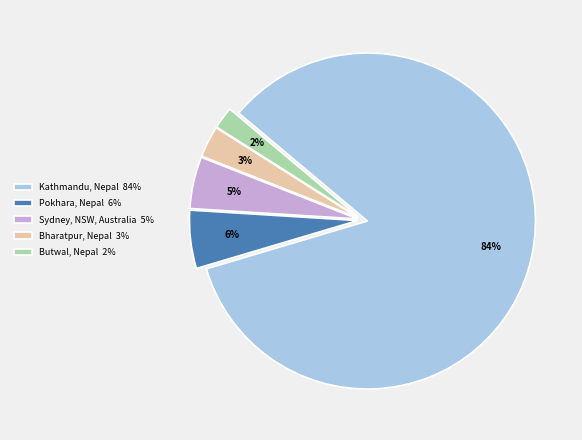

Which category has the biggest portion of the pie?

Kathmandu, Nepal